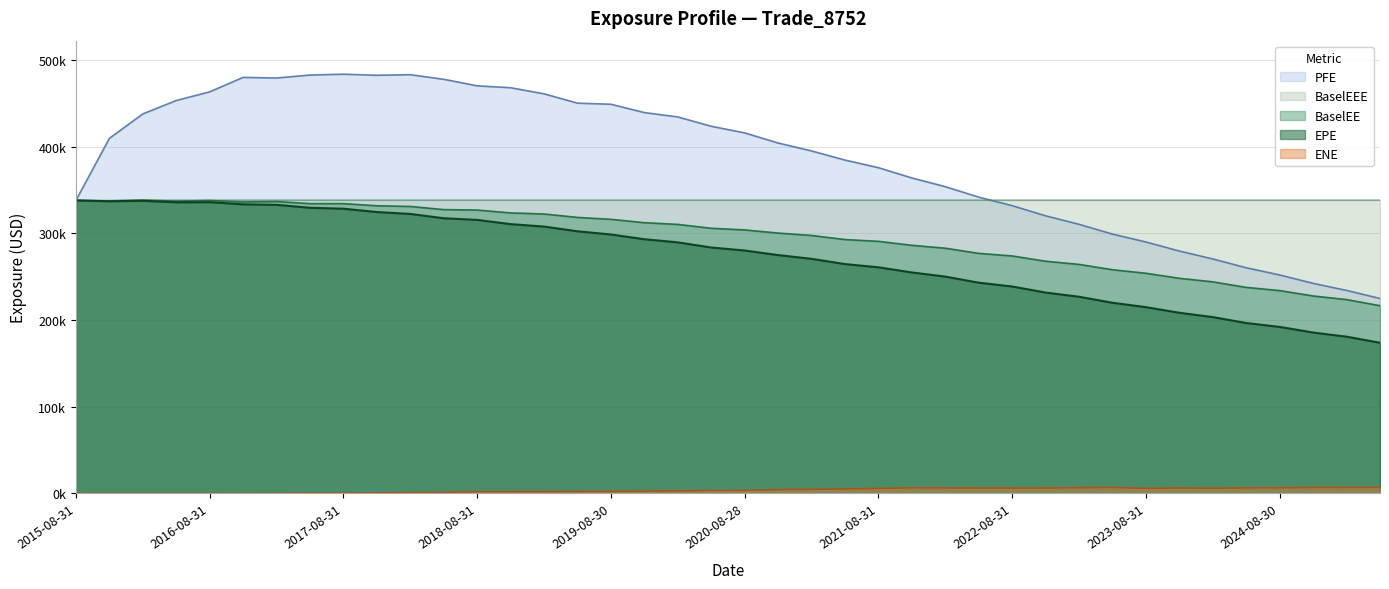

How many distinct data groups are displayed?

5